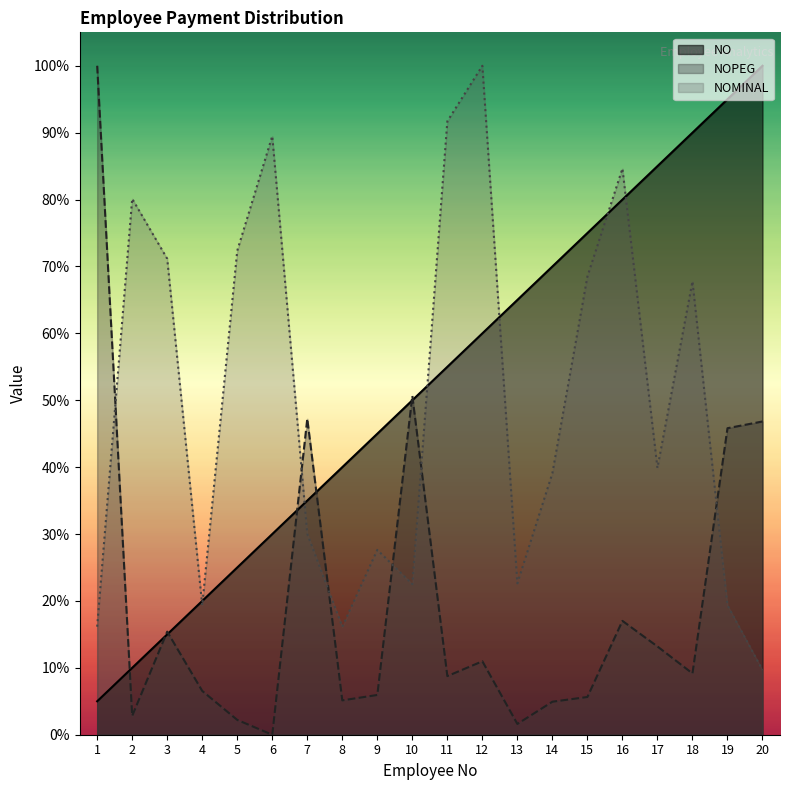

Rank the categories by NOPEG value from lowest to highest.

6, 13, 5, 2, 14, 8, 15, 9, 4, 11, 18, 12, 17, 3, 16, 19, 20, 7, 10, 1